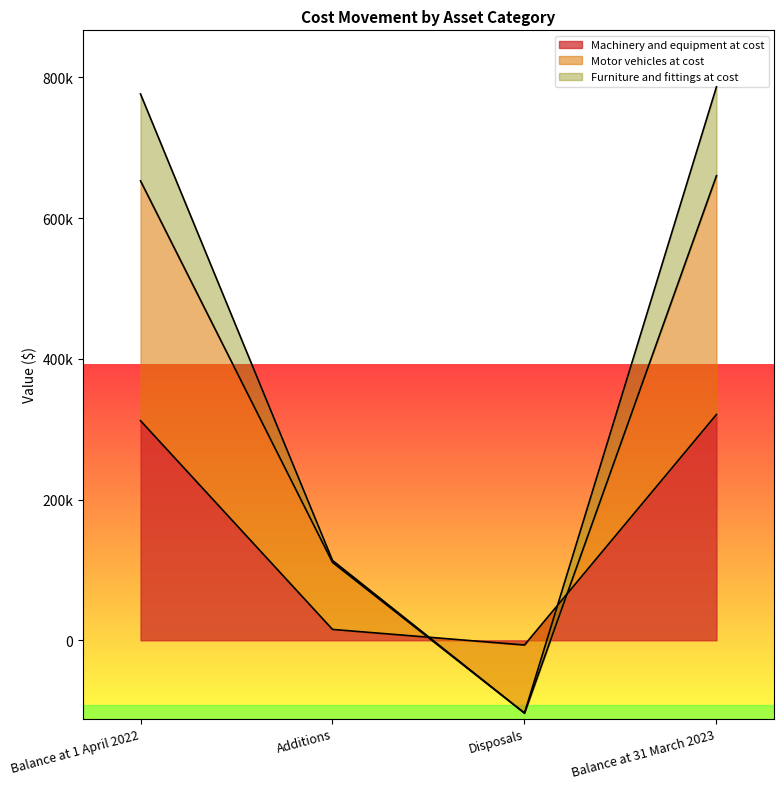

Is it true that Machinery and equipment at cost equals 503776 at Balance at 31 March 2023?

False